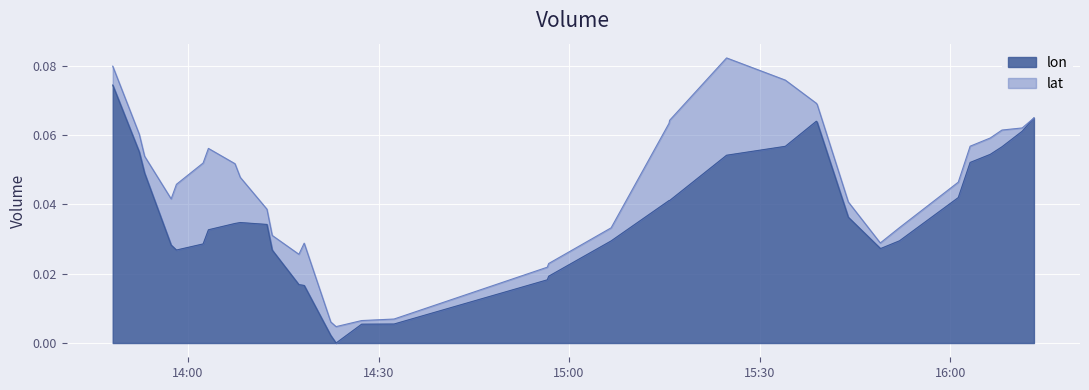

How many interior local peaks (higher than both neighbors) does the data have?

2